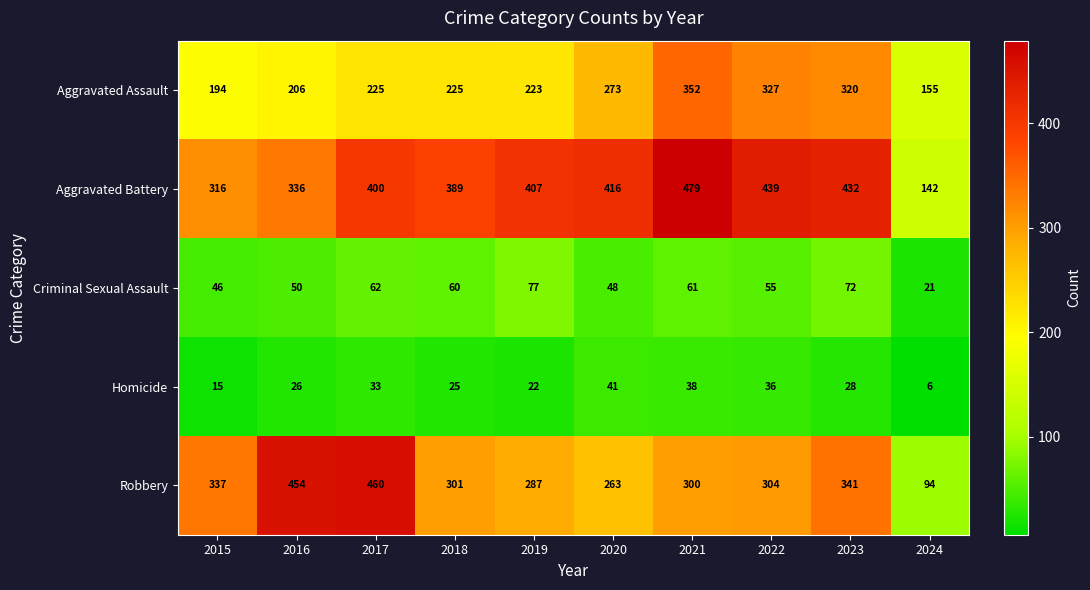

What is the smallest value displayed?

6